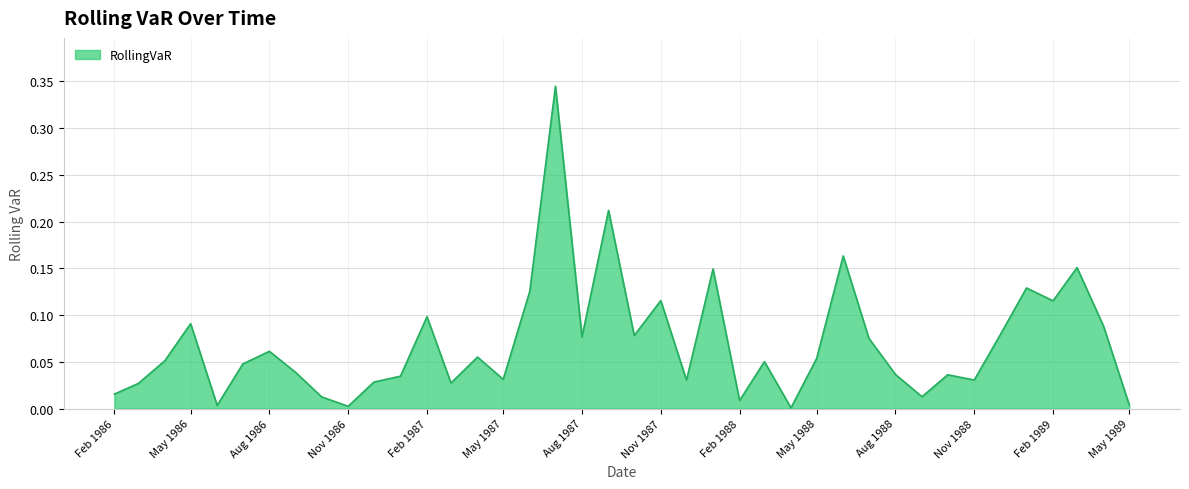

Reading left to right, what are all the values shown in this chart?

0.0	0.0	0.1	0.1	0.0	0.0	0.1	0.0	0.0	0.0	0.0	0.0	0.1	0.0	0.1	0.0	0.1	0.3	0.1	0.2	0.1	0.1	0.0	0.1	0.0	0.1	0.0	0.1	0.2	0.1	0.0	0.0	0.0	0.0	0.1	0.1	0.1	0.2	0.1	0.0